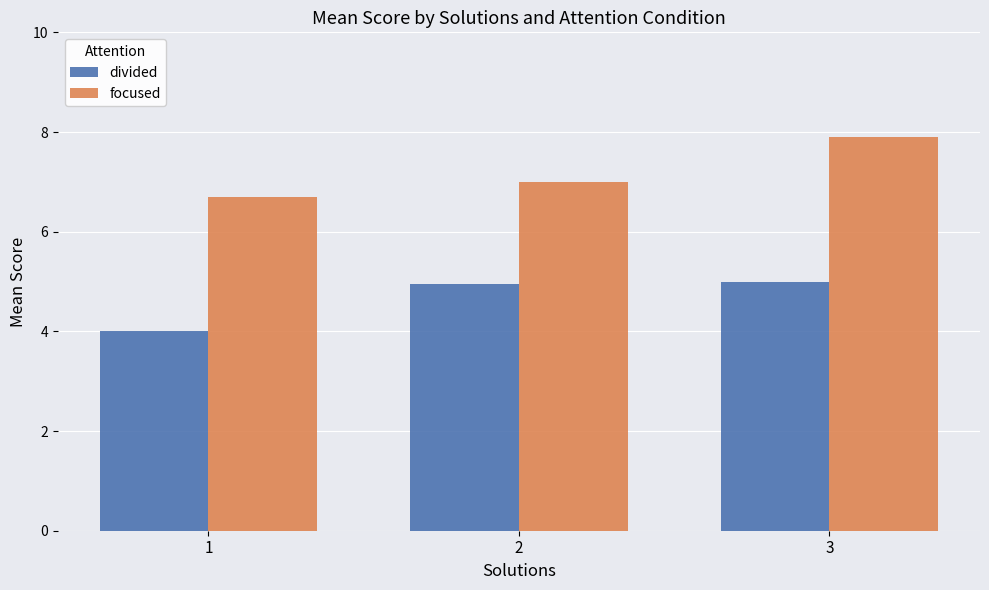

What is the spread (max minus min) of values at 1?

2.7